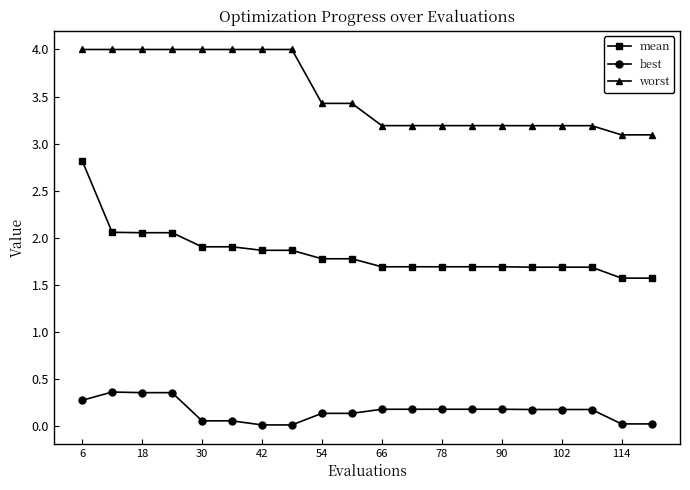

What is the difference between the maximum and minimum values in the mean series?

1.2